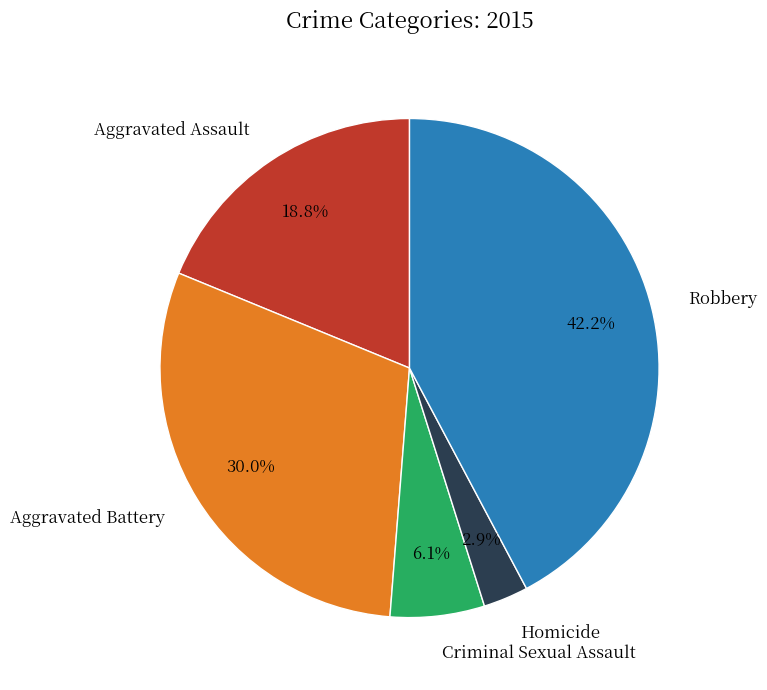

What is the ratio of the value at Aggravated Battery to the value at Criminal Sexual Assault?

4.9